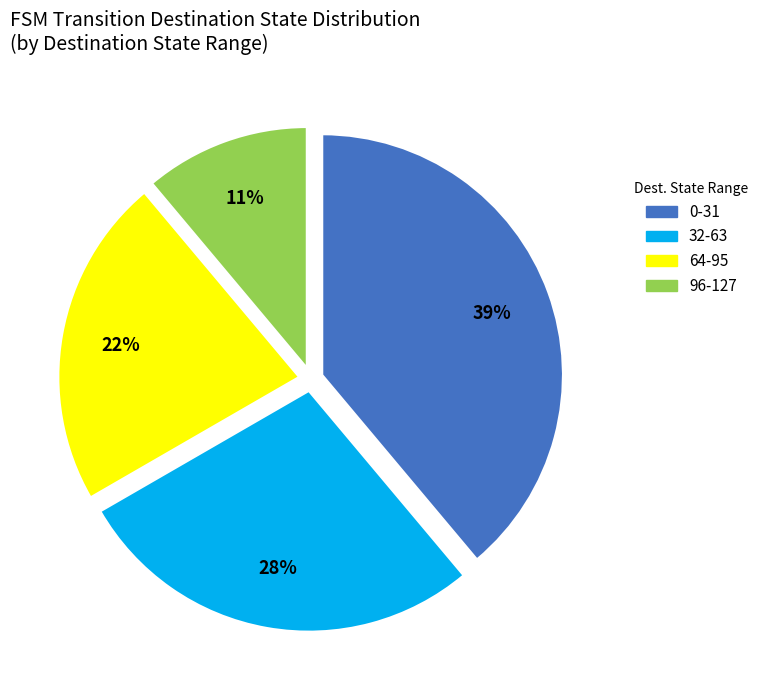

Is there a majority slice in this chart?

No